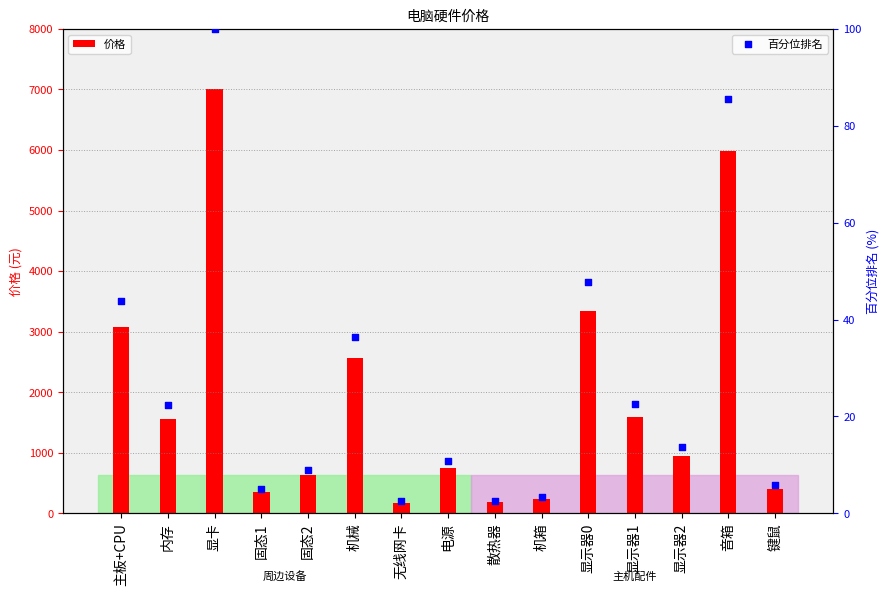

What is the change in value from 内存 to 显示器0?

+25.5